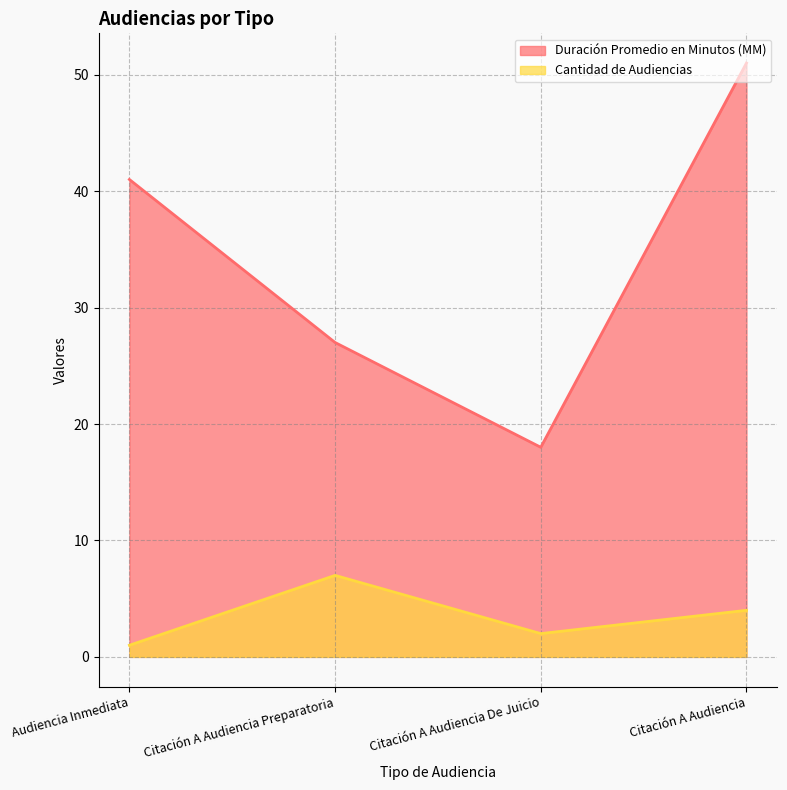

Reading right to left, list all the values displayed in this chart.

Duración Promedio en Minutos (MM): 51	18	27	41
Cantidad de Audiencias: 4	2	7	1